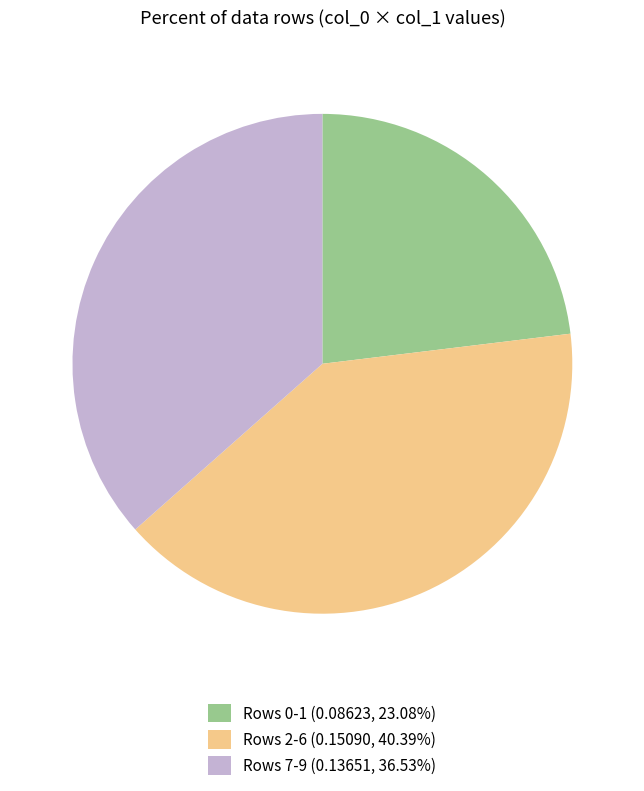

Does any single category account for the majority?

No